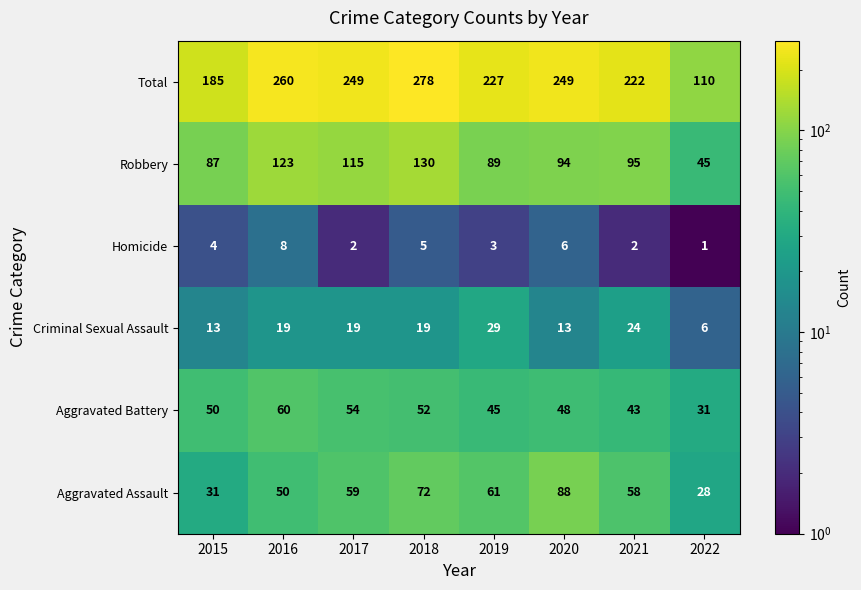

At how many categories does at least one series exceed 134?

7